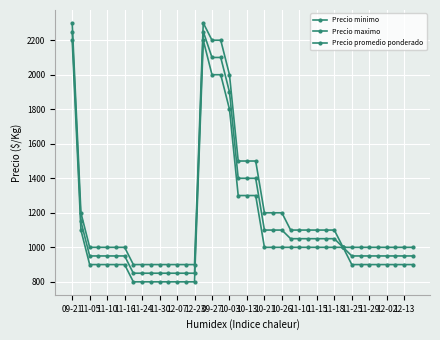

What is the difference between the maximum and second lowest values in the Precio promedio ponderado series?

1400